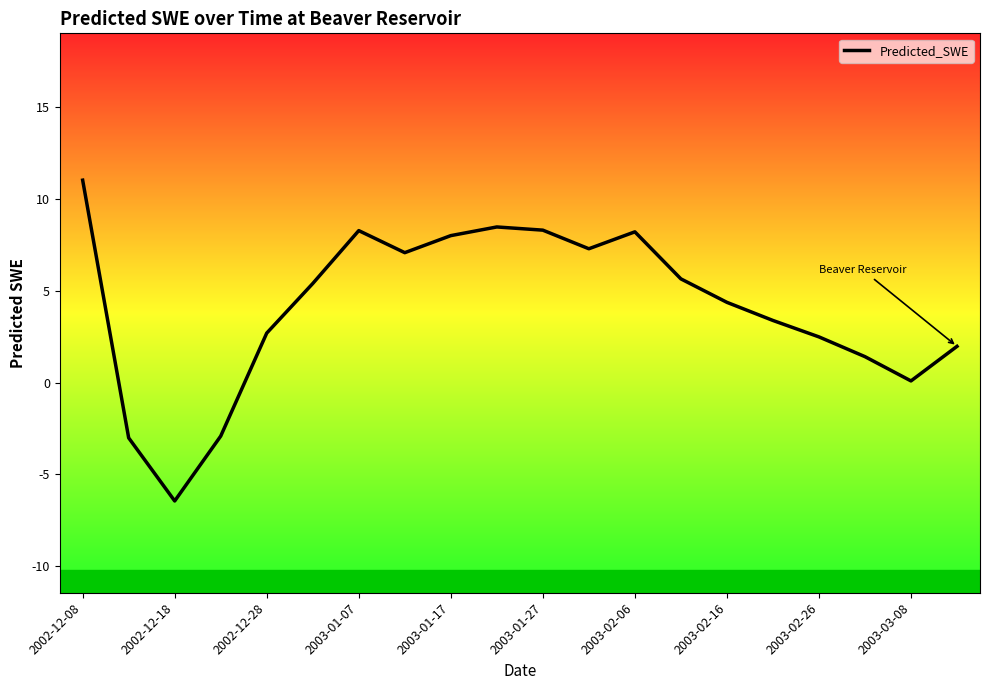

What is the approximate value at 19?

2.0